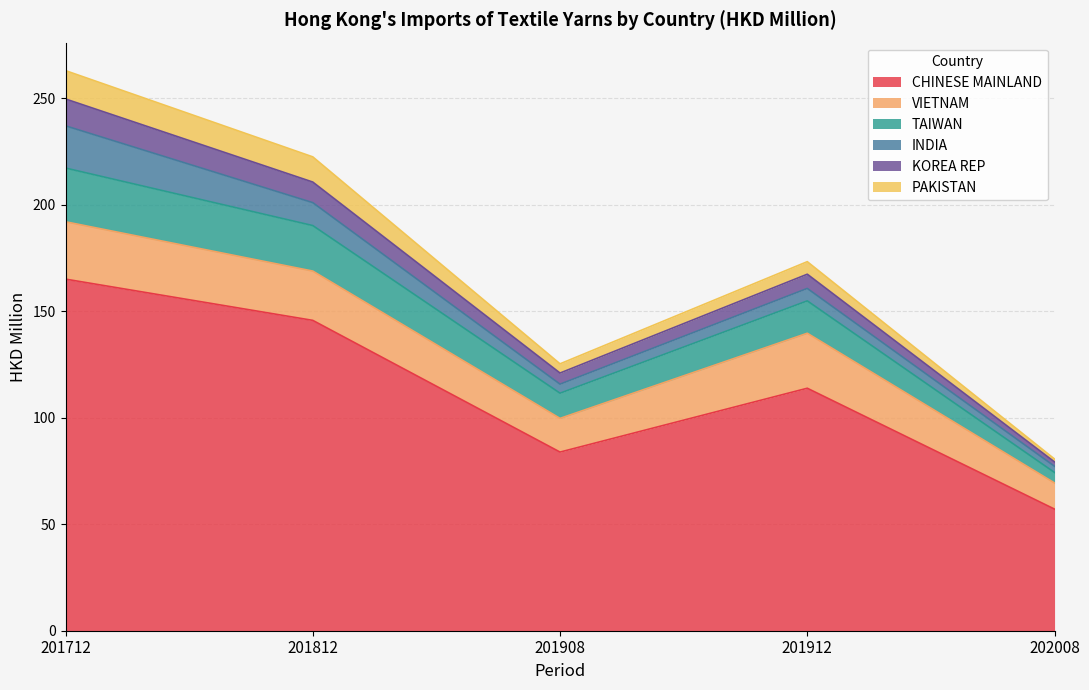

True or false: CHINESE MAINLAND has a value of 98.2 at 202008.

False